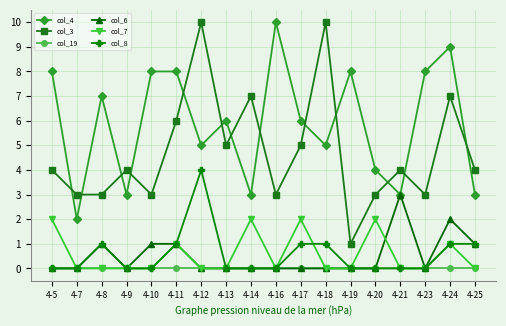

Count the number of data series in this chart.

6